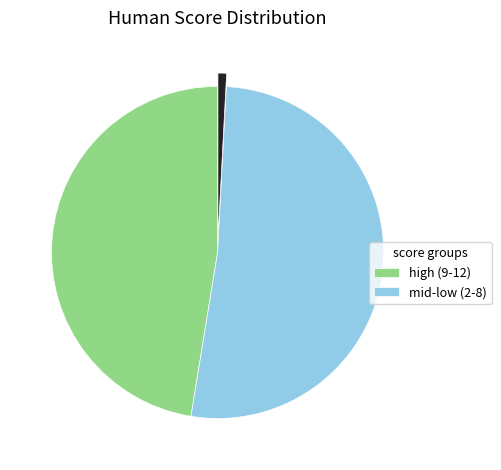

Is there any slice that represents more than half of the pie?

Yes